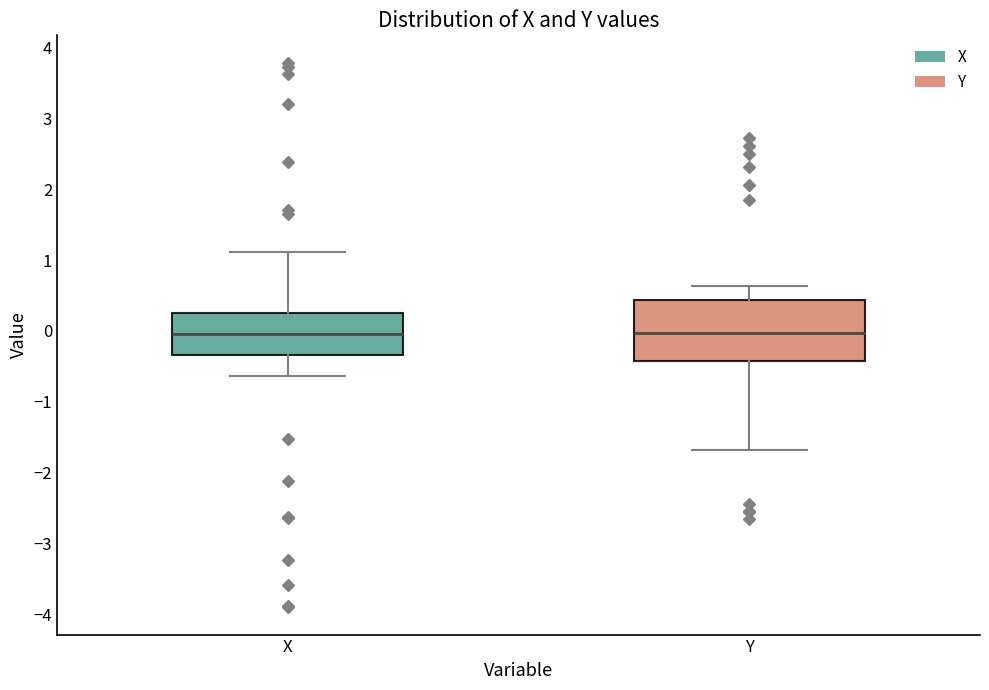

Reading left to right, transcribe this box plot: for each box, give where its median line is, the range the box spans, and where its two whiskers end, as read against the y-axis. The values are not printed on the chart, so give them approximately, as read against the axis.

X: median 0.0, box -0.3 to 0.3, whiskers -0.6 to 1.1
Y: median 0.0, box -0.4 to 0.4, whiskers -1.7 to 0.6